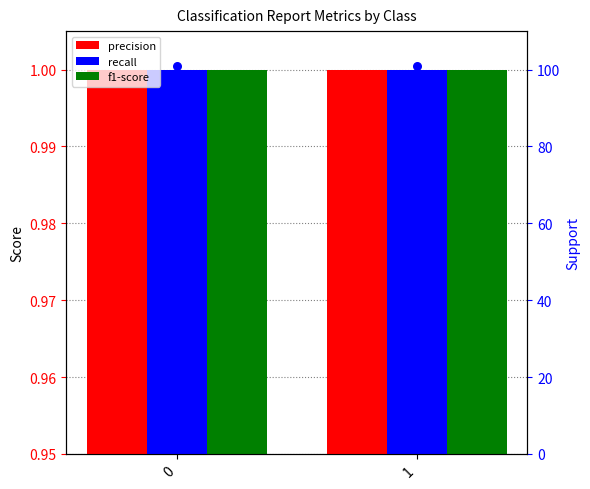

At how many categories does at least one series exceed 63?

2